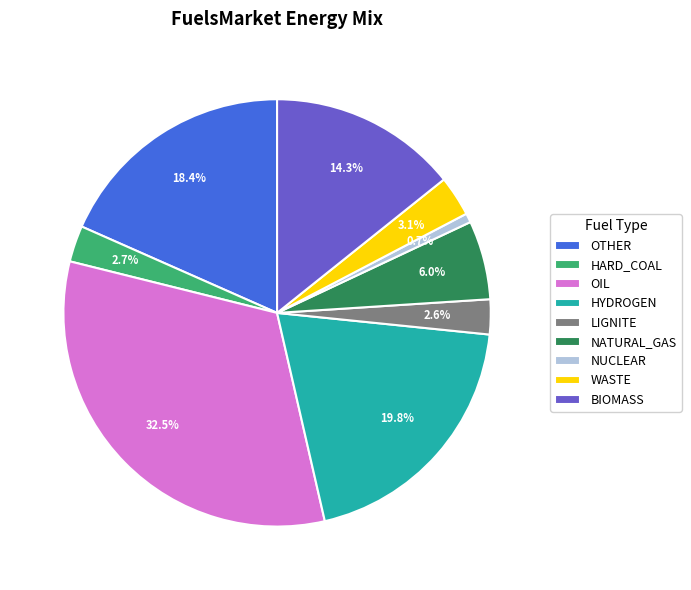

How many slices are in this pie chart?

9